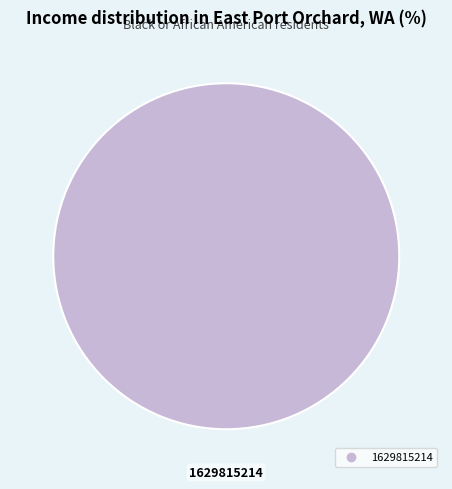

Does any single category account for the majority?

Yes